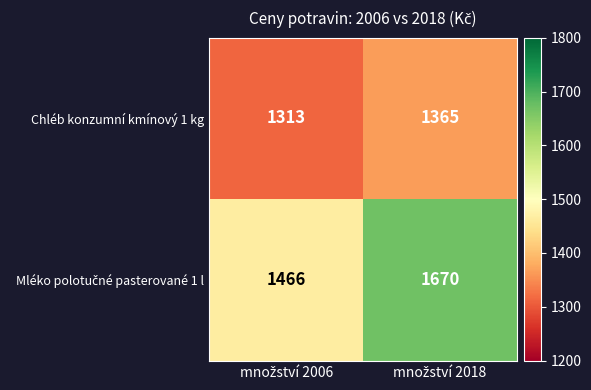

What is the greatest value displayed?

1670